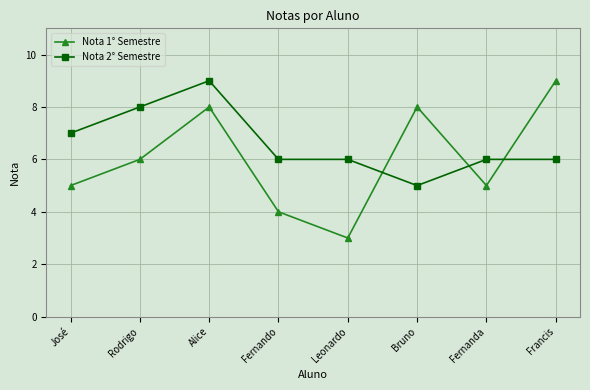

Where is Nota 1° Semestre nearest to the value 6?

Rodrigo